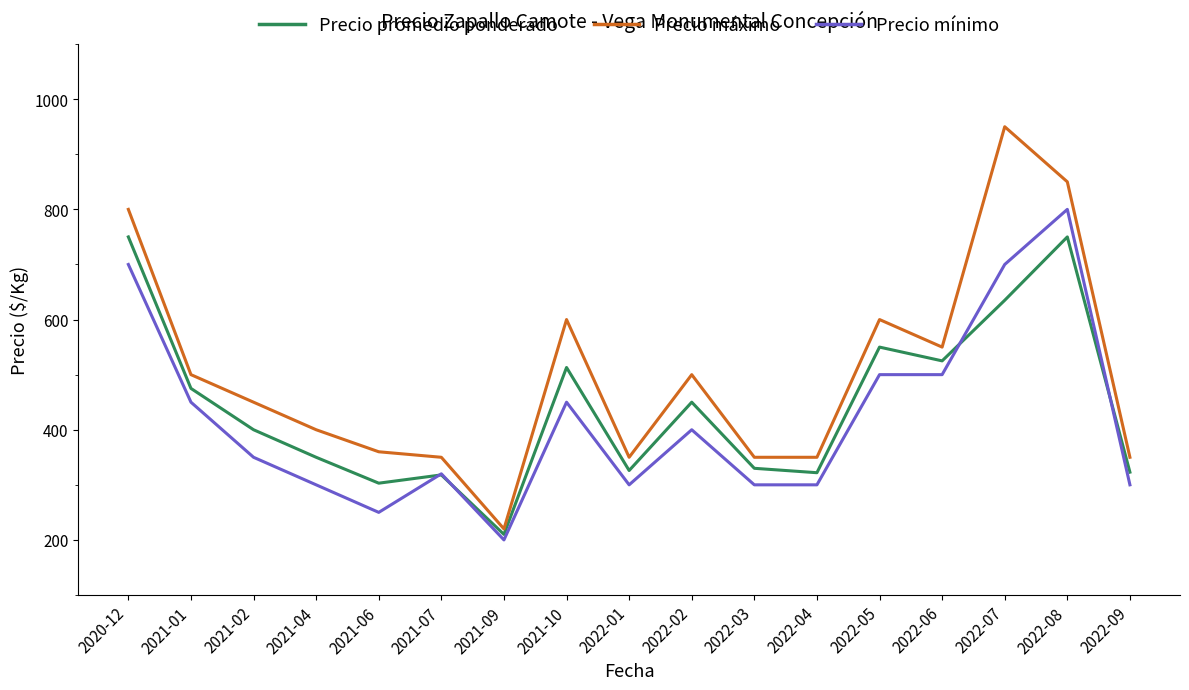

Is the value of Precio promedio ponderado at 2021-04 greater than the value of Precio máximo at 2021-04?

No